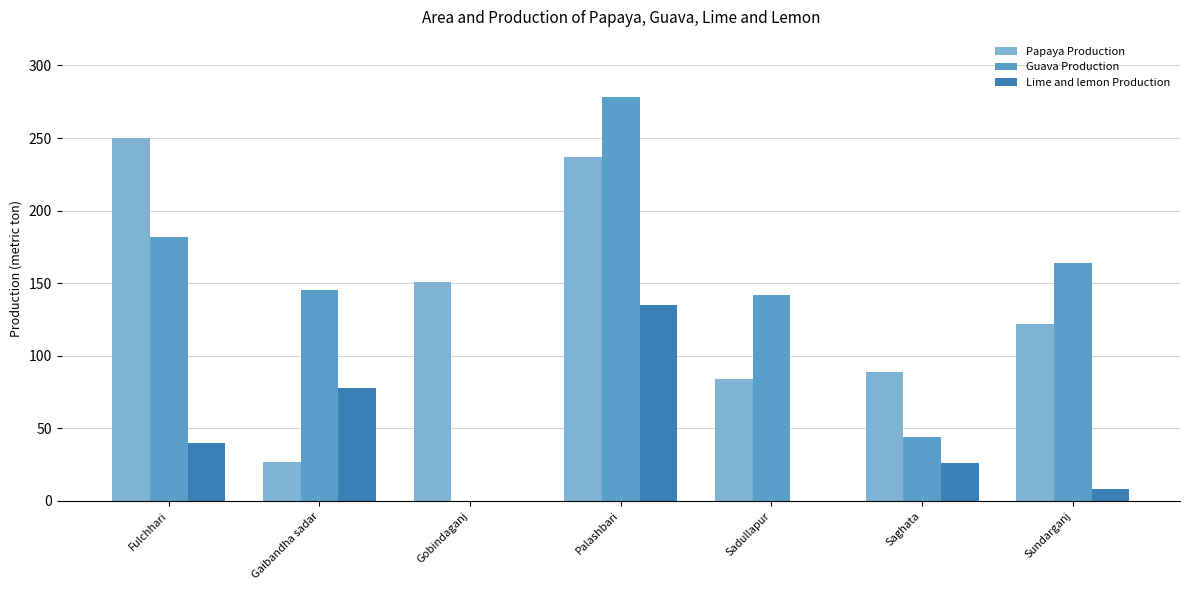

What is the sum of all Guava Production values?

955